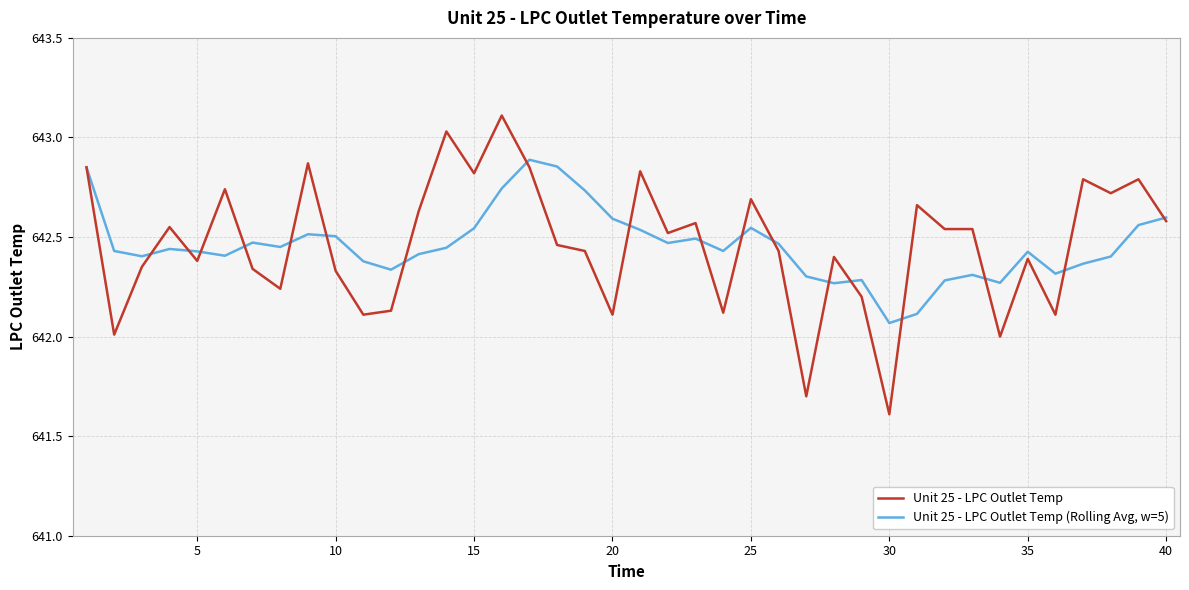

What is the minimum value shown in the chart?

641.6